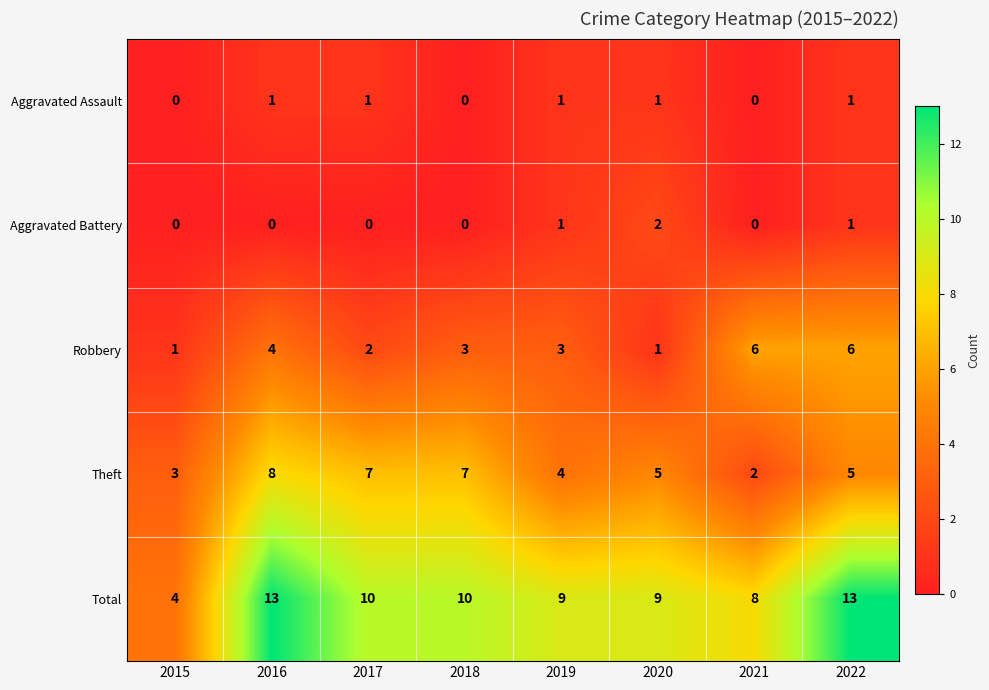

Count the number of categories in the chart.

8